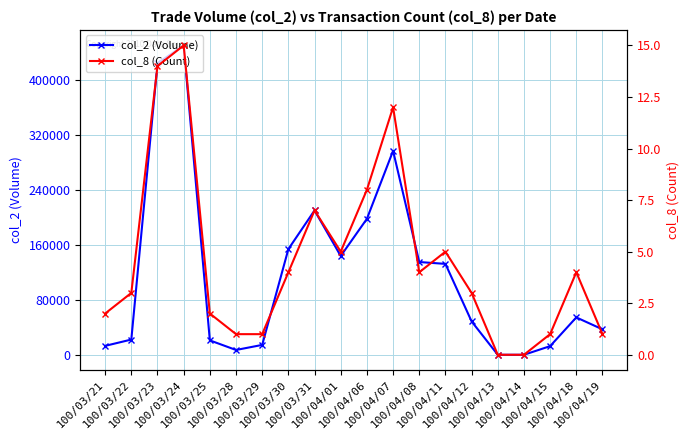

What is the total value across all series at 100/04/07?

297342